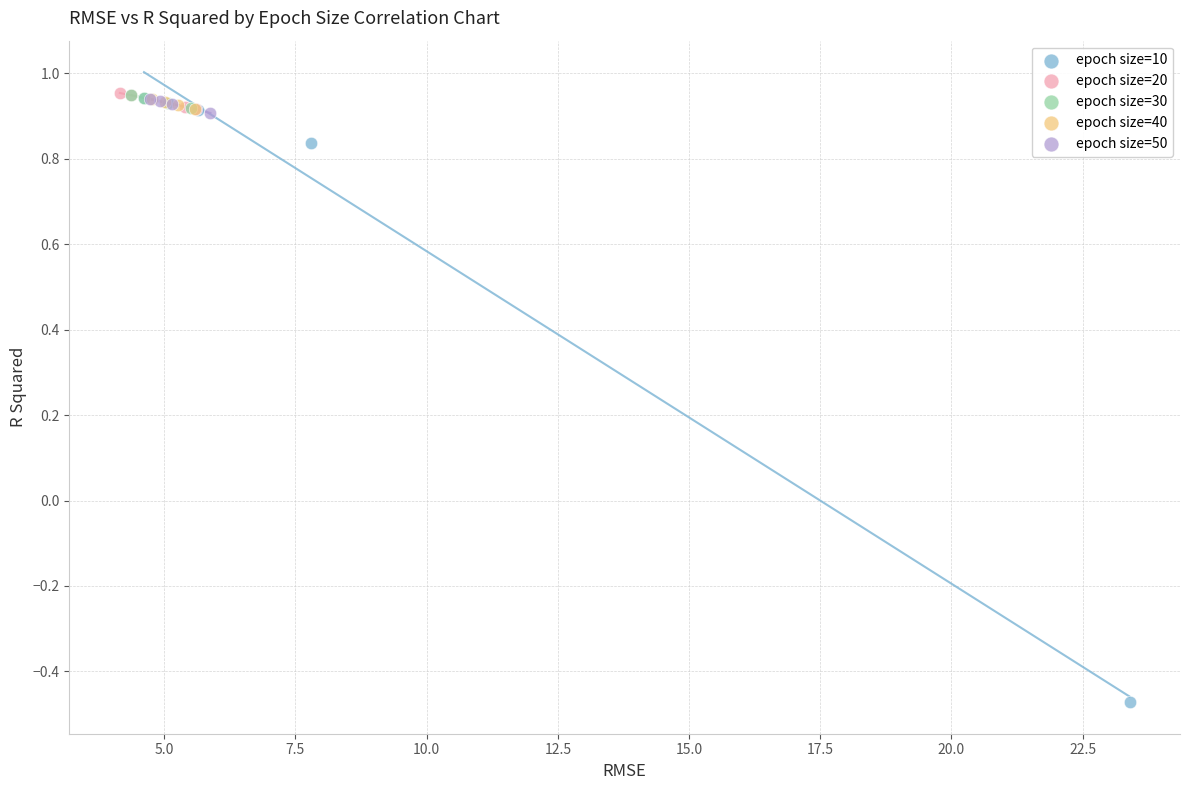

Which series reaches the minimum Y coordinate?

epoch size=10